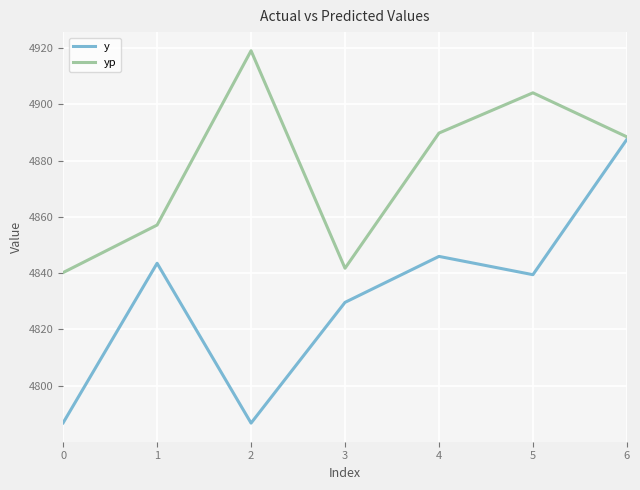

In yp, how many points are lower than both neighbors (excluding endpoints)?

1